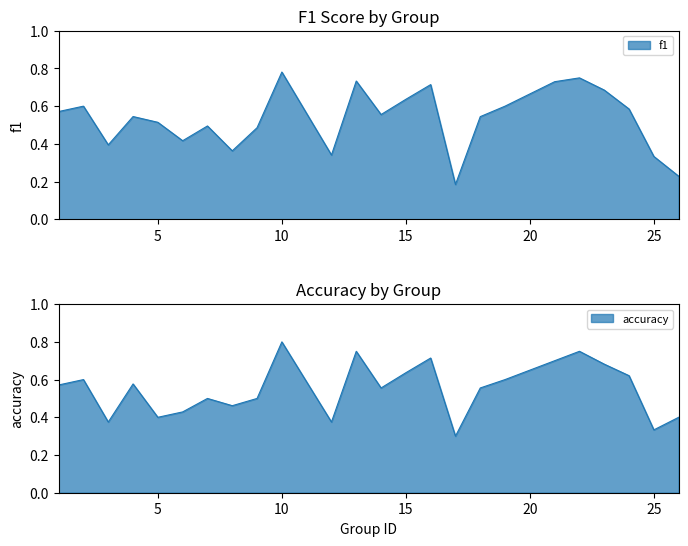

Where is the first local minimum for f1?

3